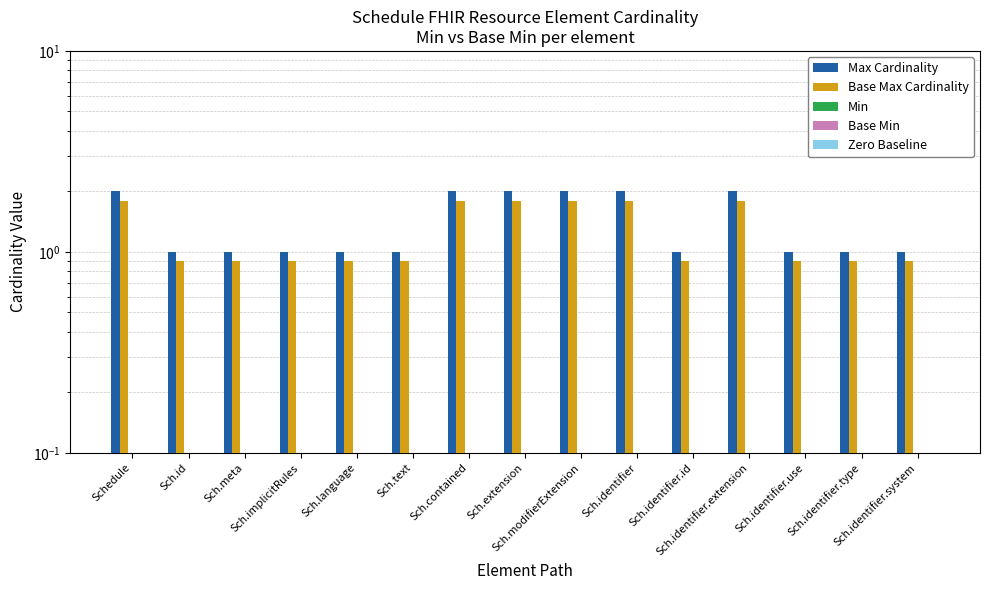

How many bars are there in total?

75